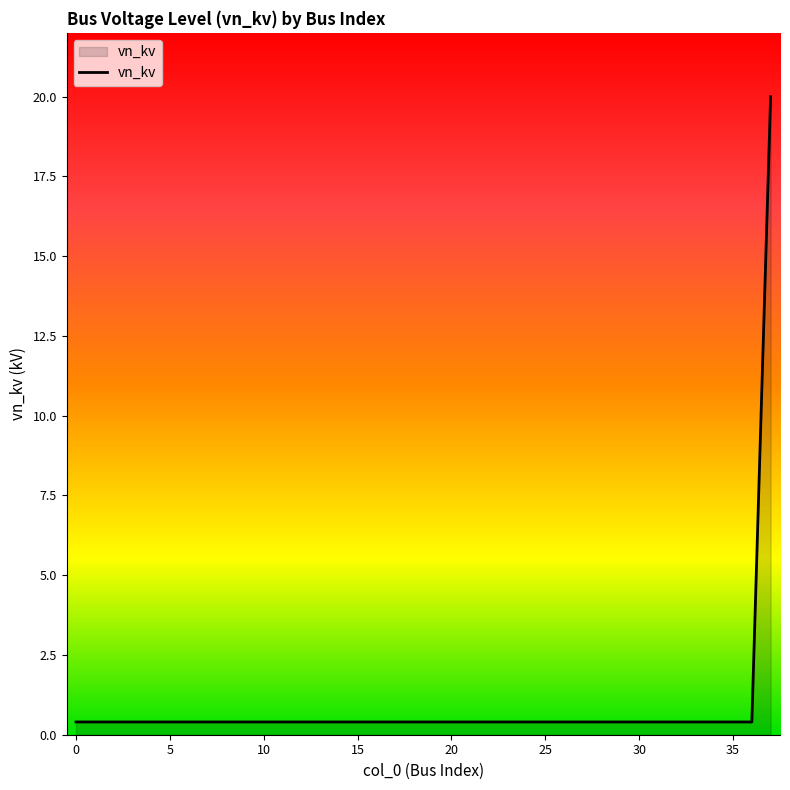

How many categories are shown in the chart?

38